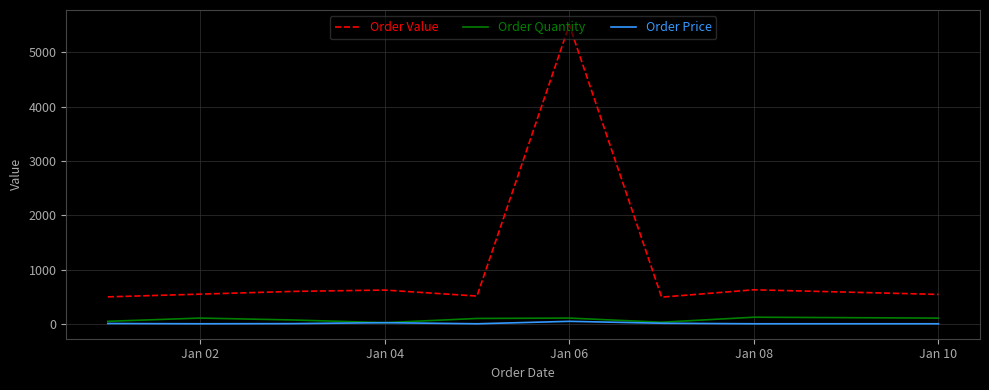

Which series has the largest total across all categories?

Order Value